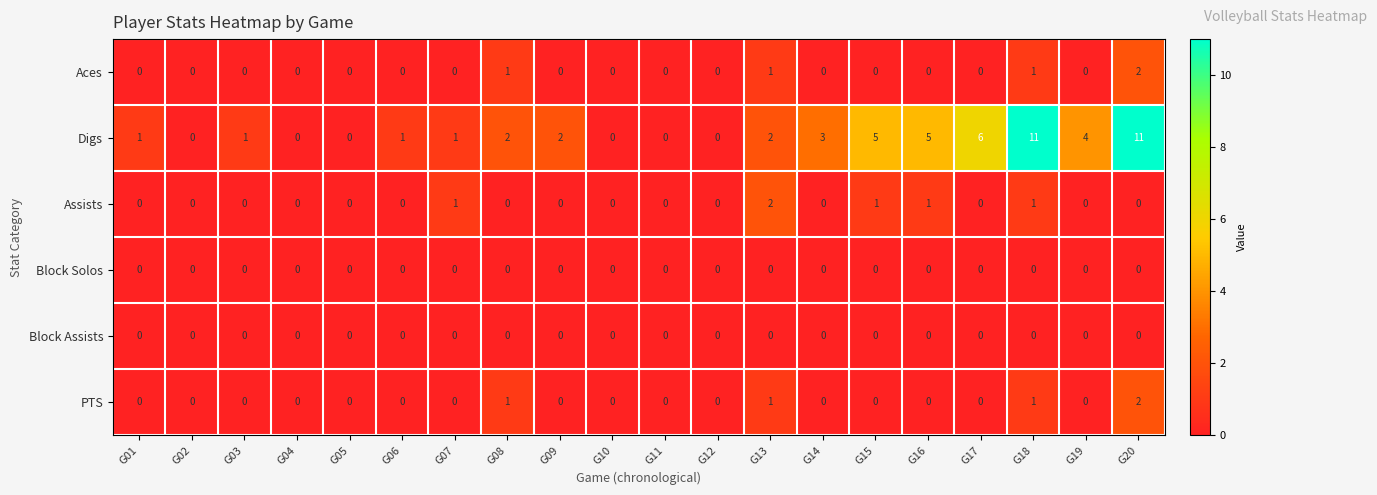

Which series has the largest total across all categories?

Digs